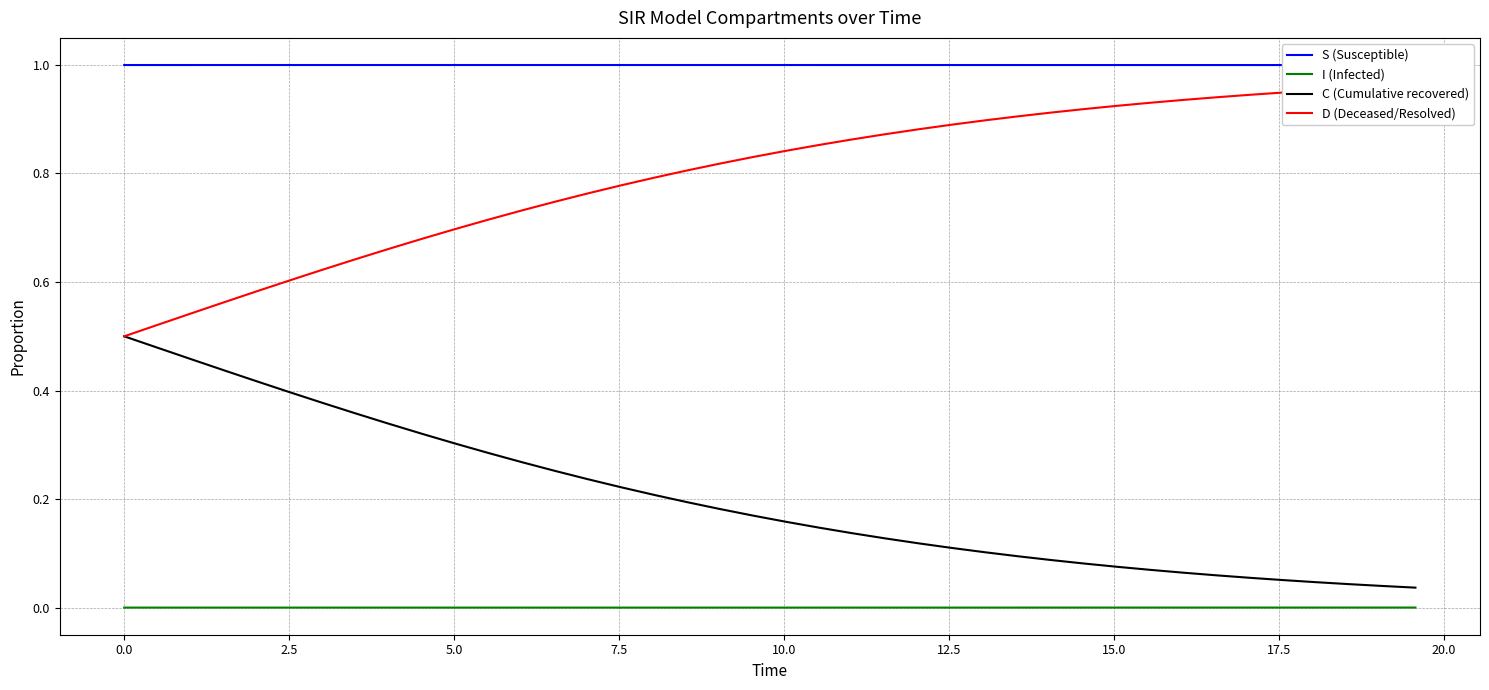

Count the number of categories in the chart.

40